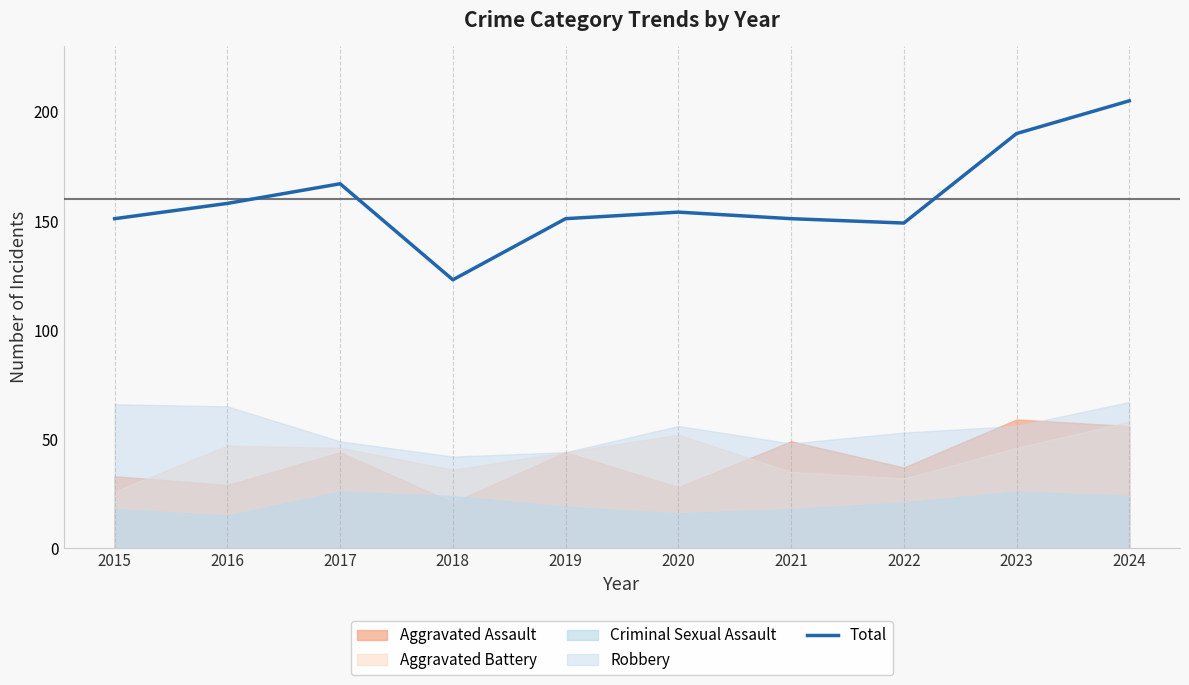

List the labels in order of value, smallest first.

2018, 2022, 2015, 2019, 2021, 2020, 2016, 2017, 2023, 2024